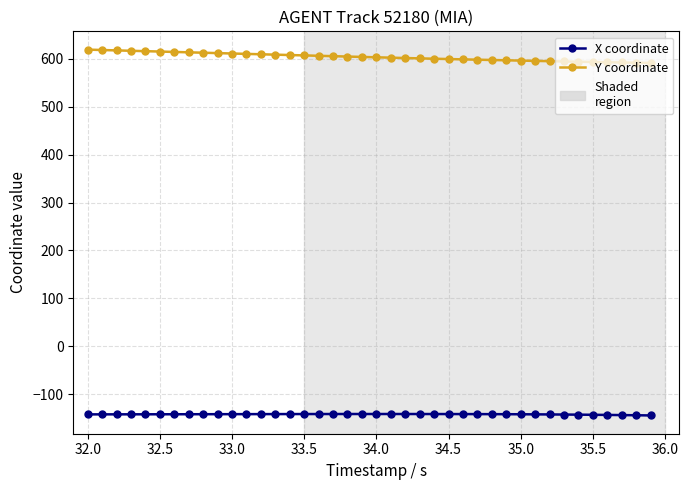

Rank the series by their maximum value, from lowest to highest.

X coordinate, Y coordinate